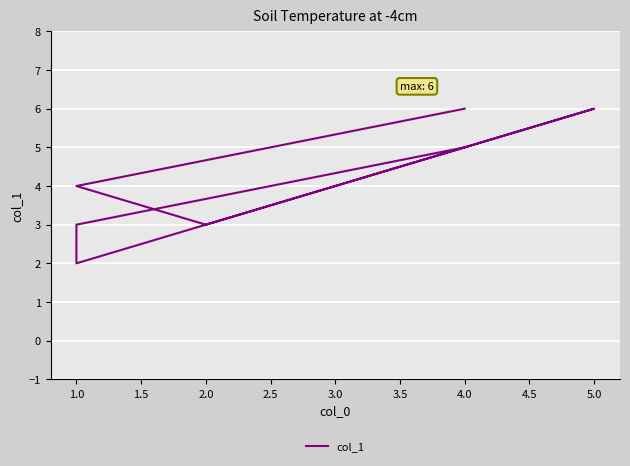

How many values are between 3 and 6?

6